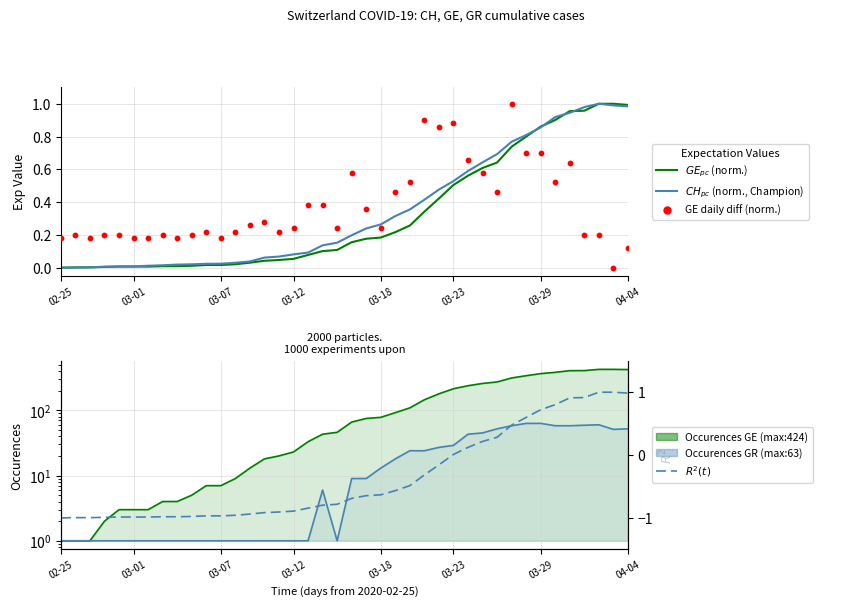

Is the value of $CH_{pc}$ (normalised, Champion) at 03-23 greater than the value of Occurences GR (max:63) at 03-01?

No